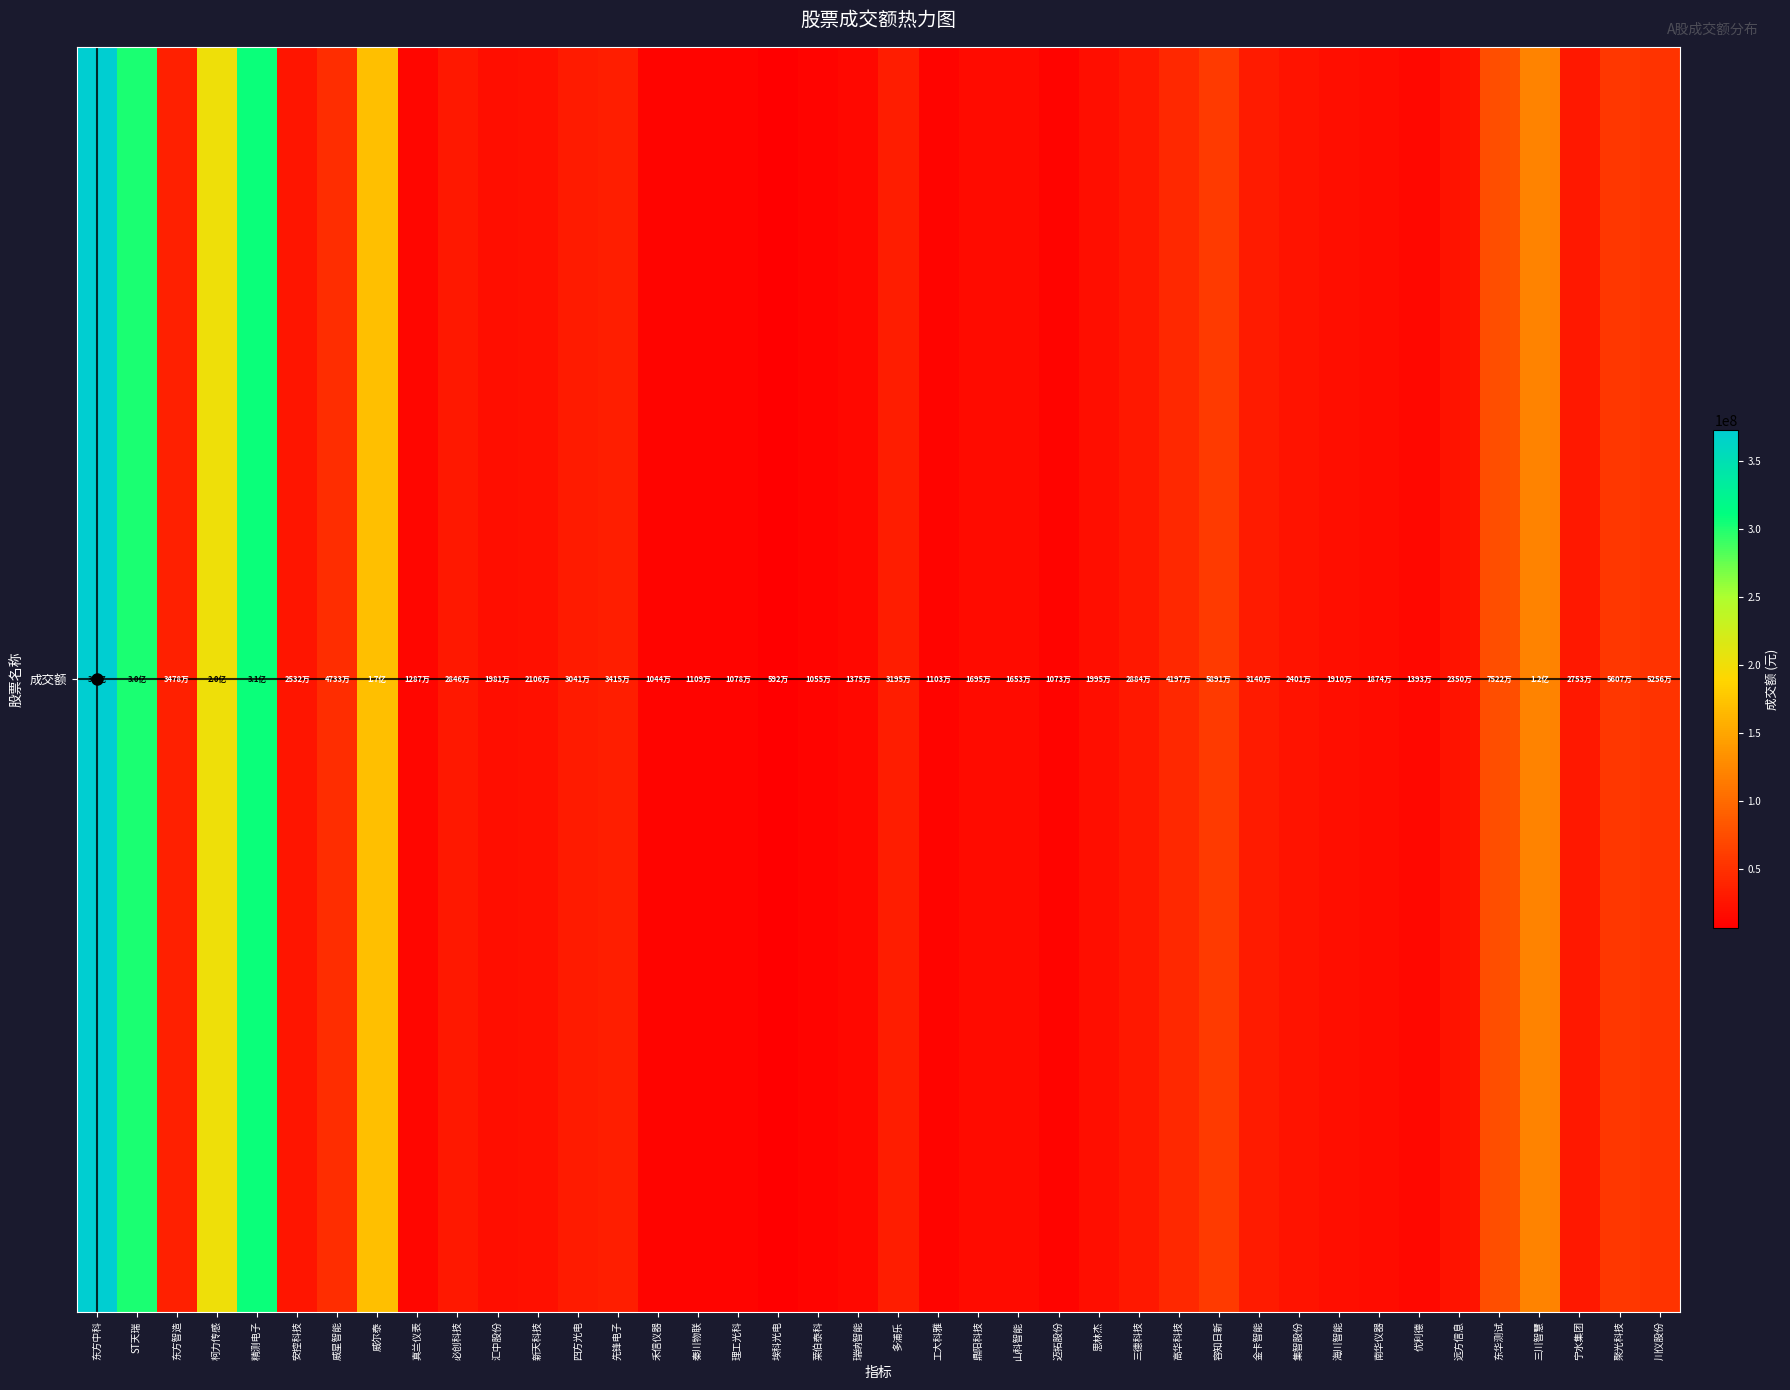

How many data points are above 27529537?

19